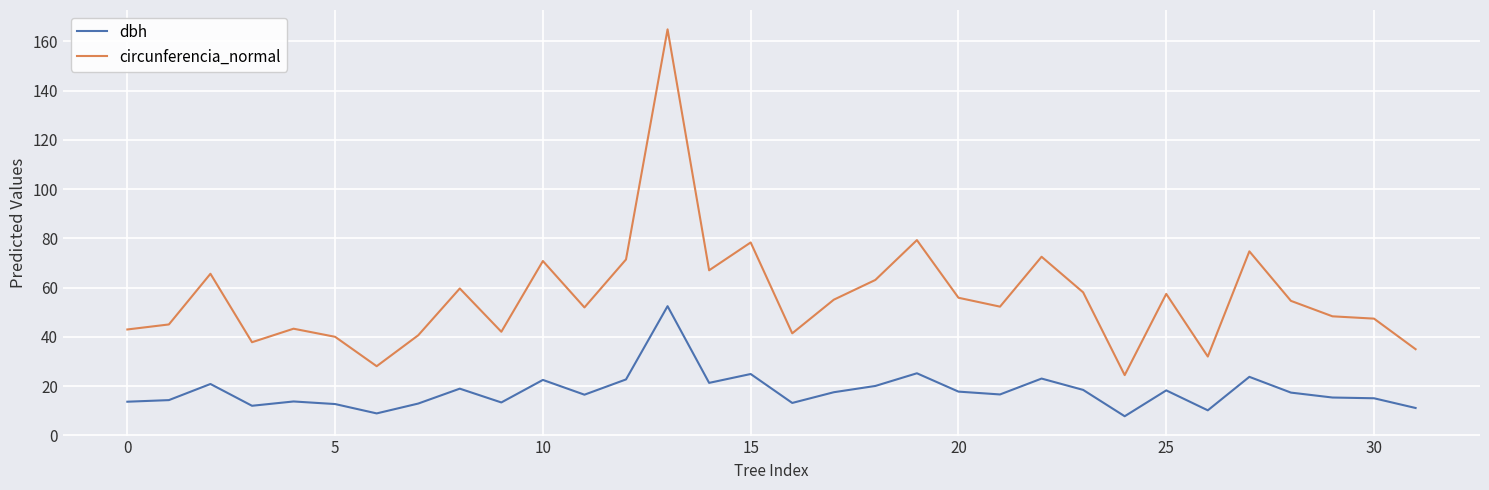

Rank the series by their average value, from lowest to highest.

dbh, circunferencia_normal